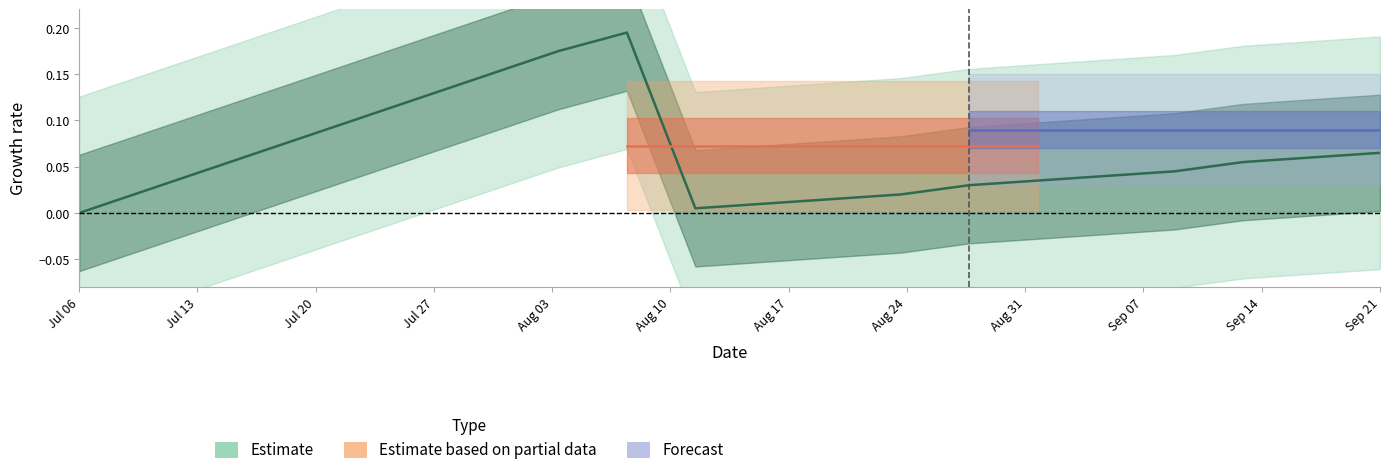

How many lines are shown in the chart?

3